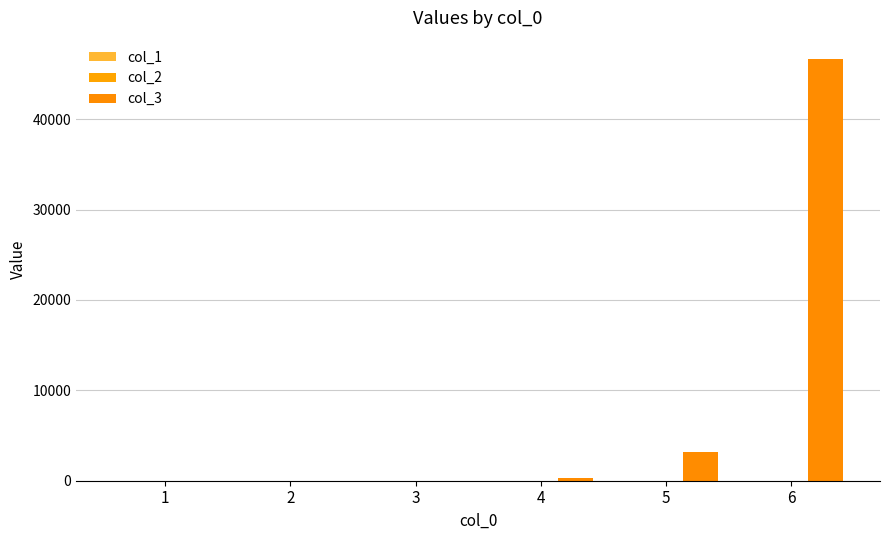

The col_2 series shows 2 at 2. True or false?

False